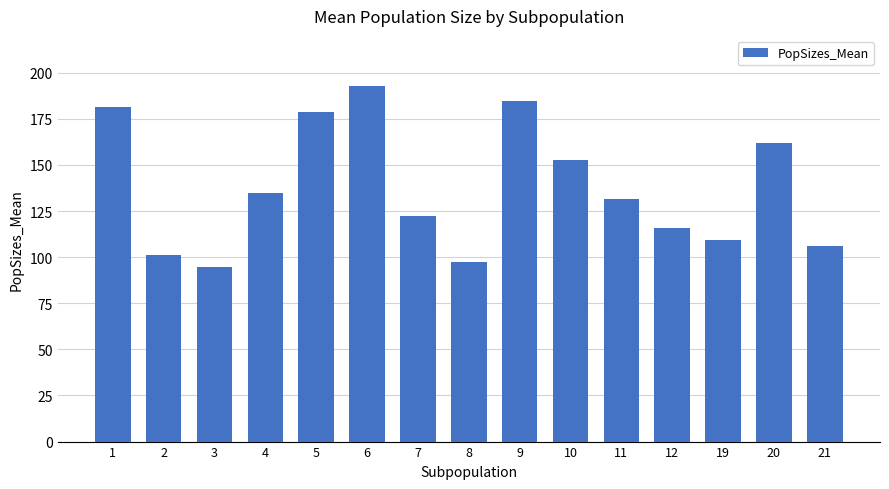

What value does the data have at 8?

97.5